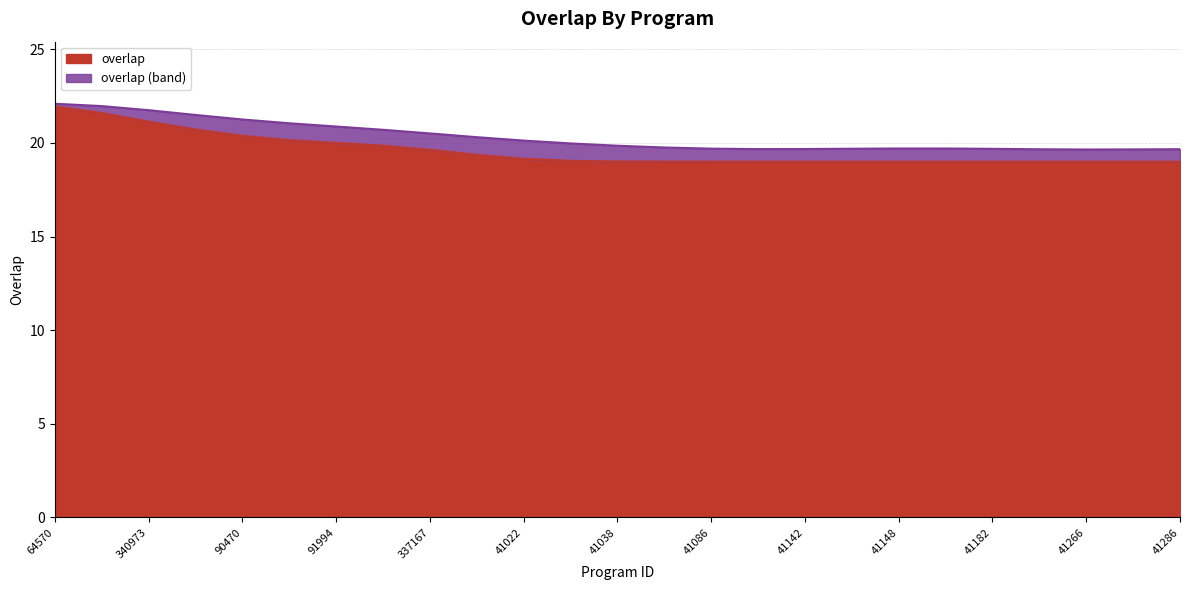

Rank the categories by value from highest to lowest.

64570, 307885, 340973, 343840, 90470, 91814, 91994, 135218, 337167, 41014, 41022, 41030, 41038, 41066, 41086, 41126, 41142, 41146, 41148, 41160, 41182, 41222, 41266, 41274, 41286